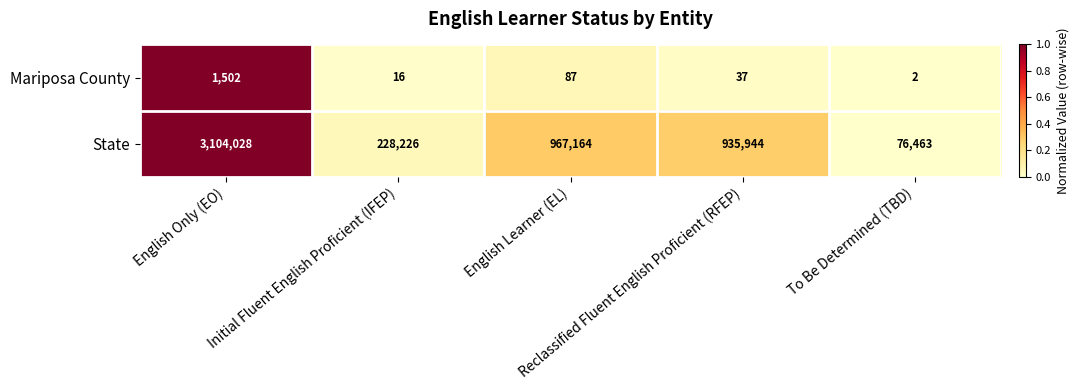

Which series changed the most between Initial Fluent English Proficient (IFEP) and To Be Determined (TBD)?

State